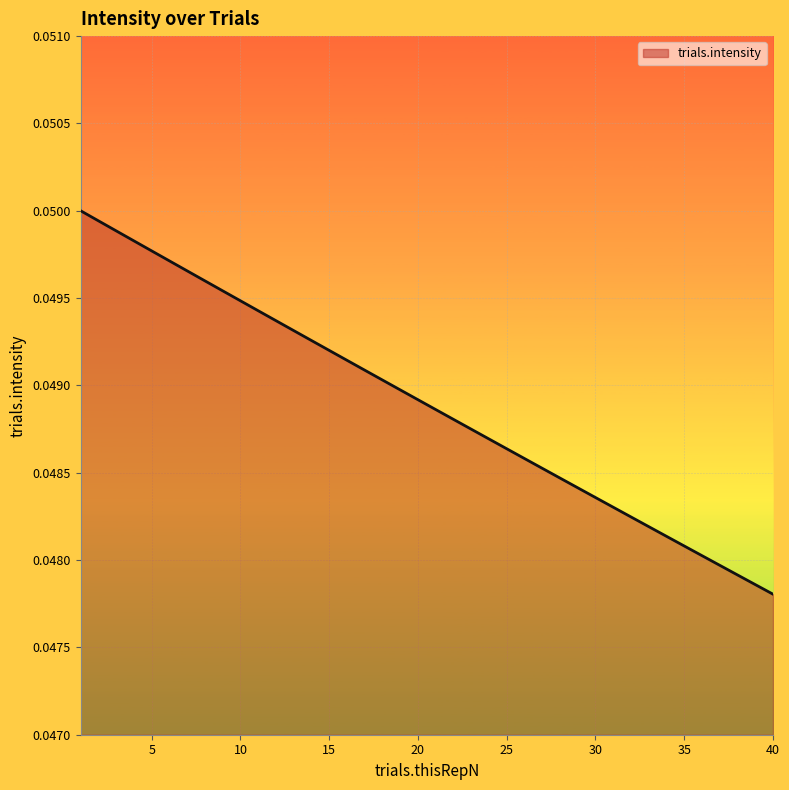

Reading left to right, what are all the values shown in this chart?

0.1	0.0	0.0	0.0	0.0	0.0	0.0	0.0	0.0	0.0	0.0	0.0	0.0	0.0	0.0	0.0	0.0	0.0	0.0	0.0	0.0	0.0	0.0	0.0	0.0	0.0	0.0	0.0	0.0	0.0	0.0	0.0	0.0	0.0	0.0	0.0	0.0	0.0	0.0	0.0